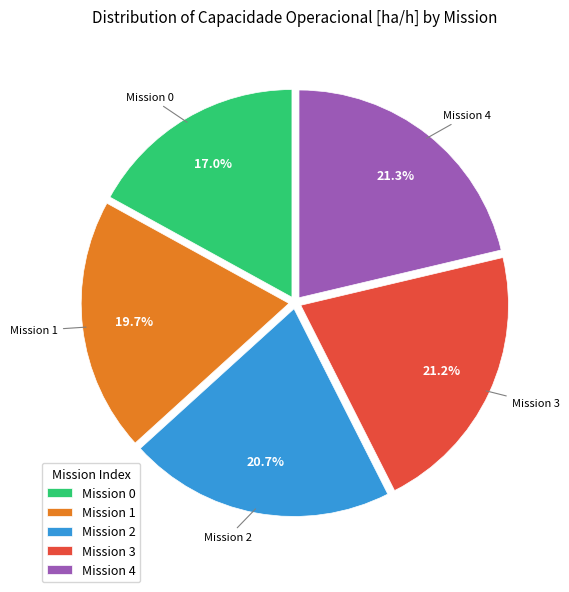

Is there any slice that represents more than half of the pie?

No